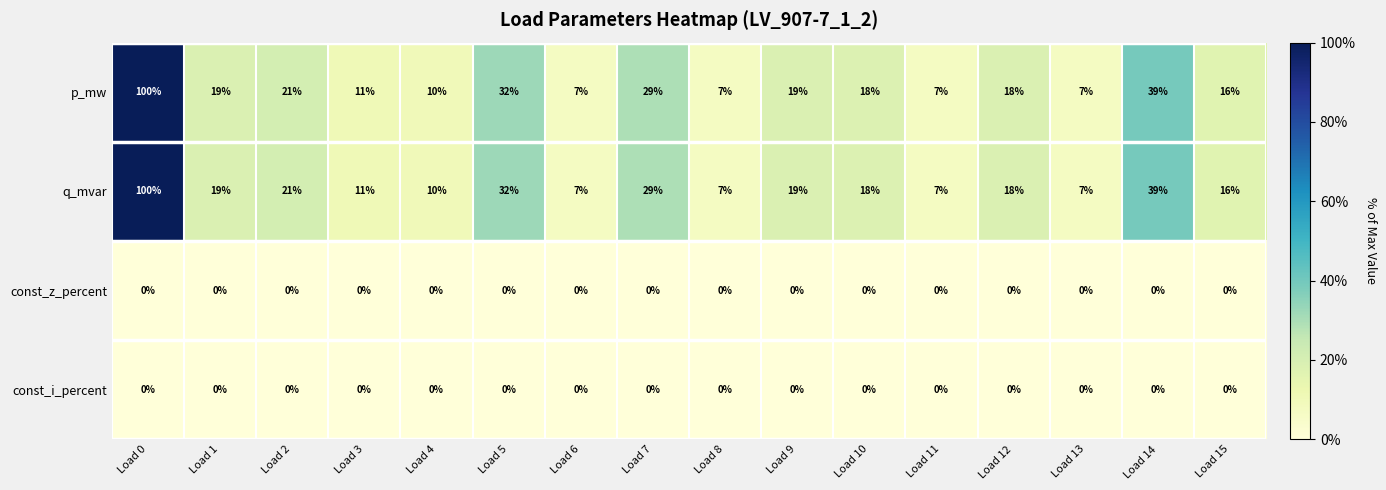

What is the spread (max minus min) of values at Load 5?

32